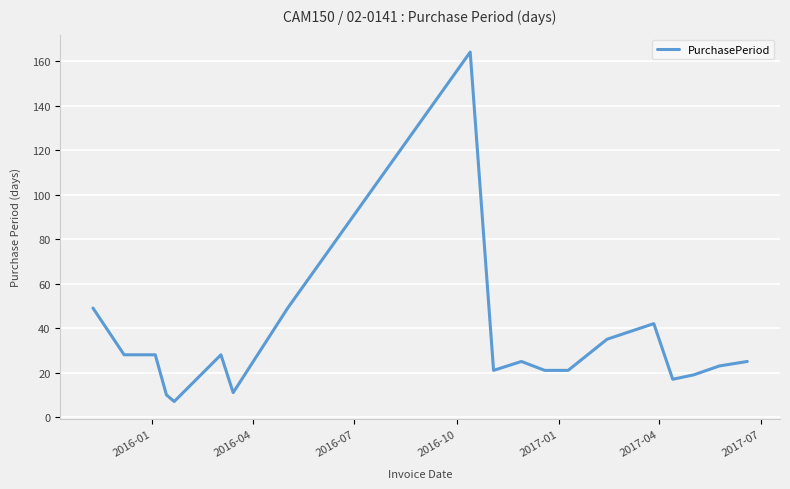

What is the greatest value displayed?

164